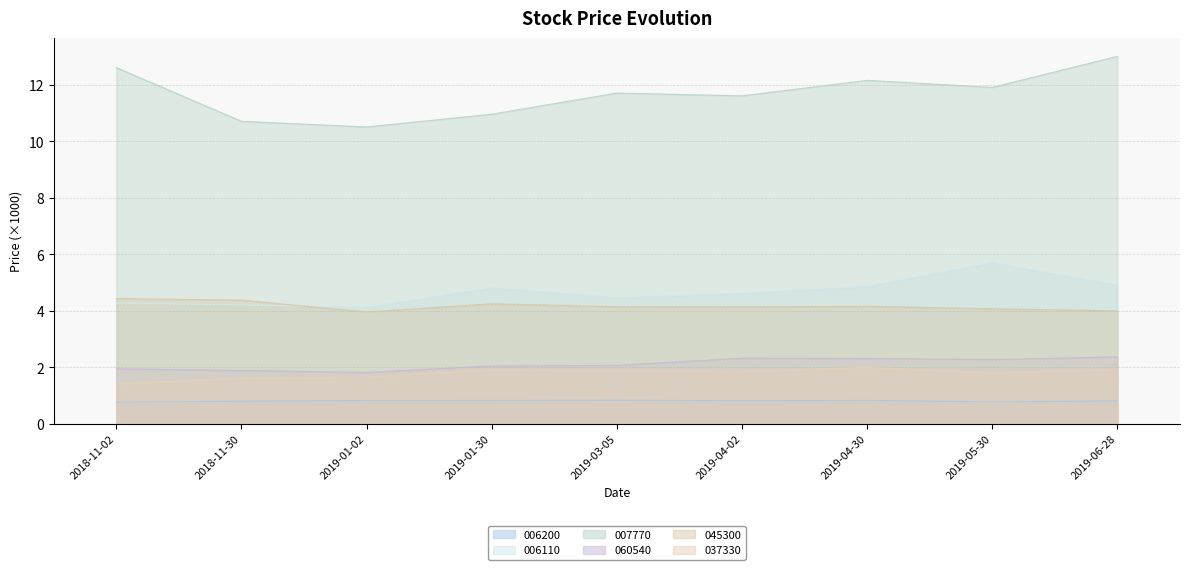

Is it true that 006110 equals 7.2 at 2019-03-05?

False